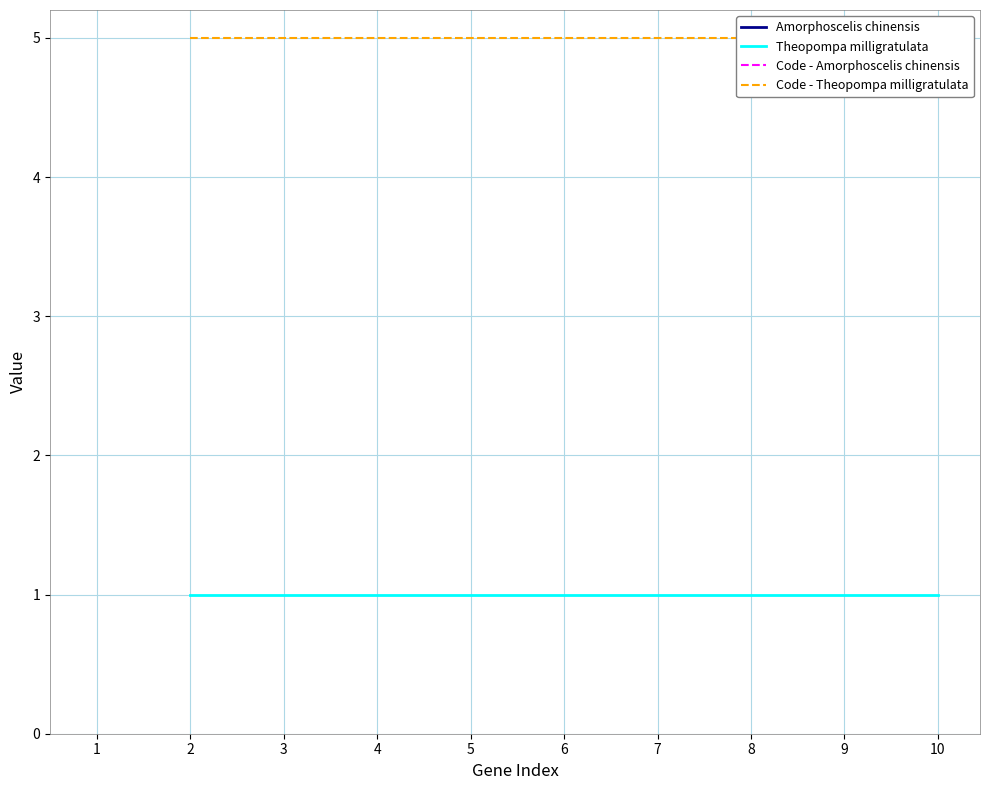

List the series in order of their overall mean, highest first.

Code - Theopompa milligratulata, Theopompa milligratulata